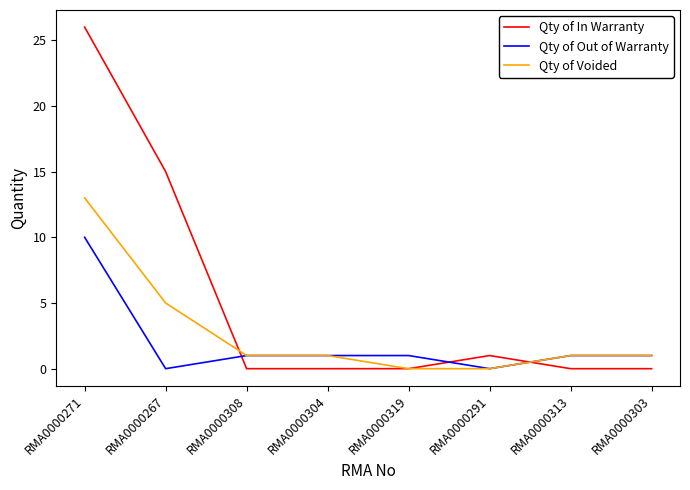

What is the maximum value shown in the chart?

26